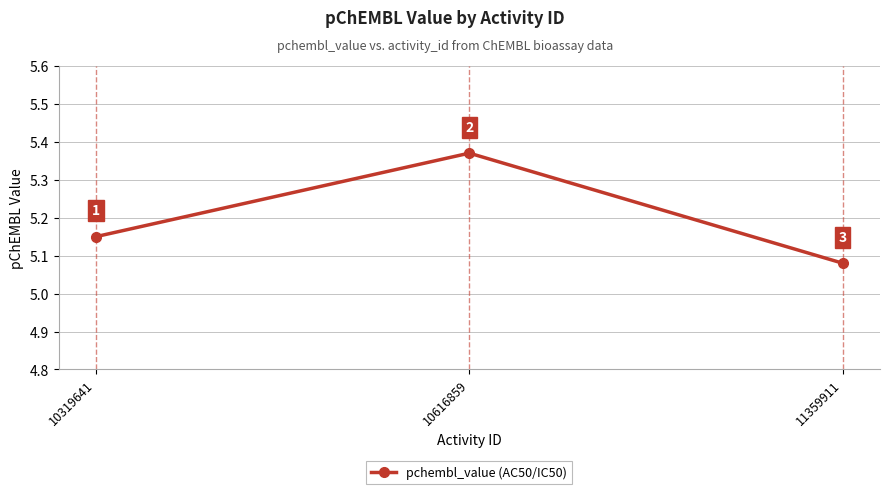

Is this an area chart (filled region under the line)?

No